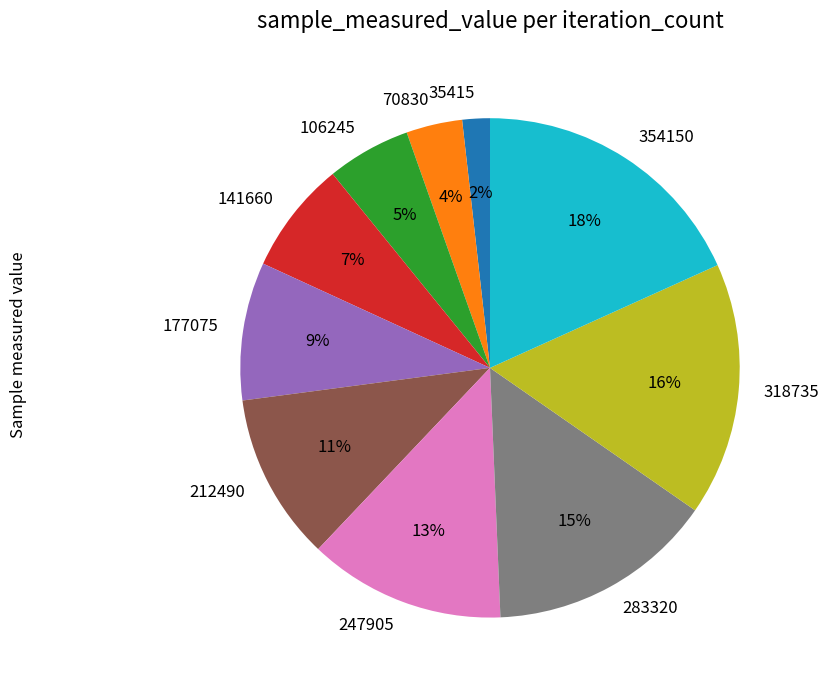

What is the ratio of the value at 318735 to the value at 212490?

1.5